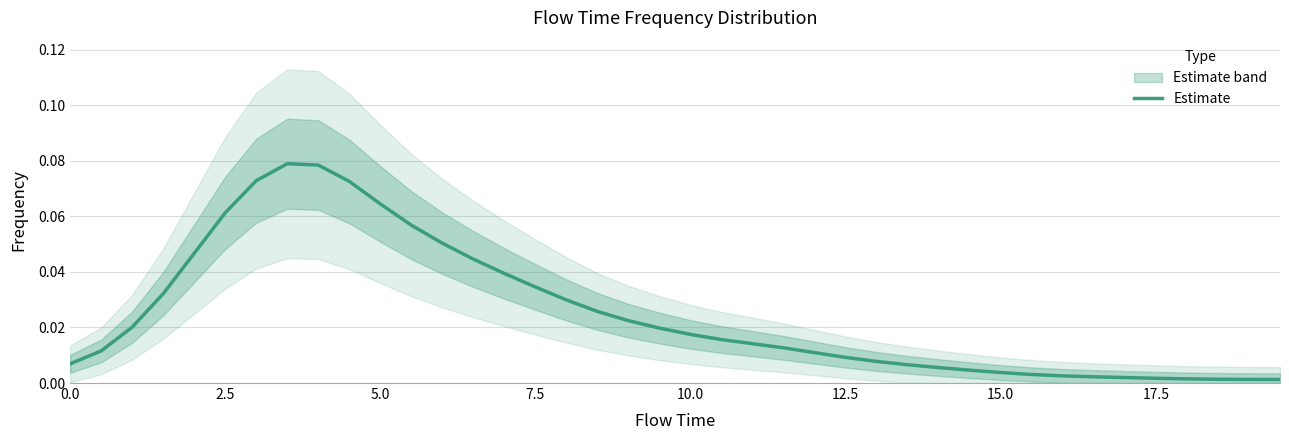

How many lines are shown in the chart?

1